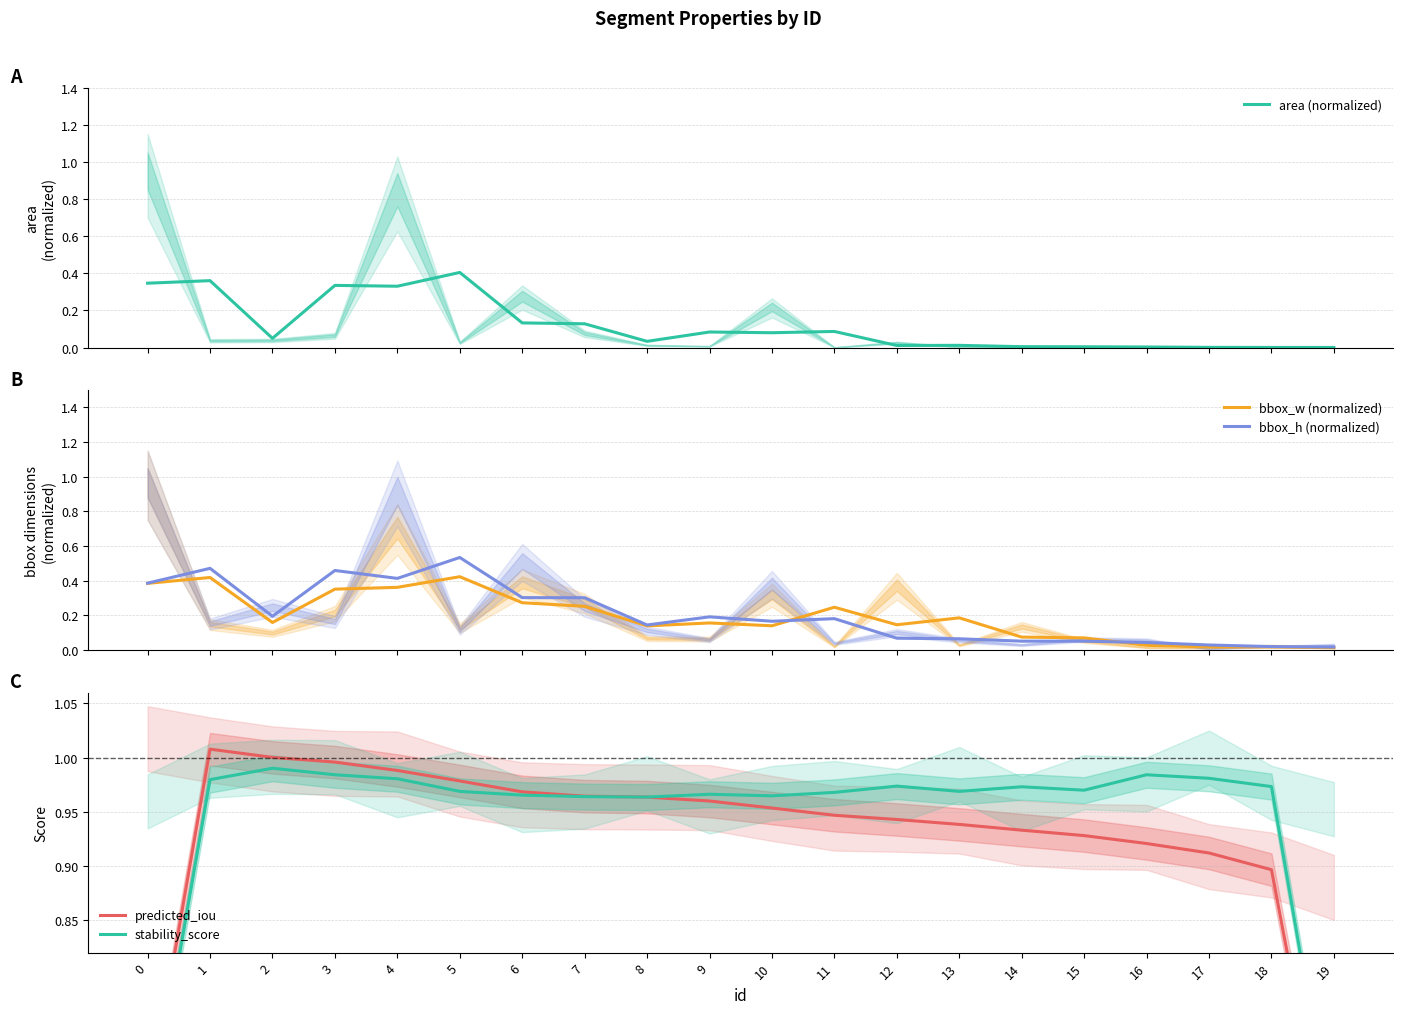

What is the sum of all predicted_iou values?

18.5